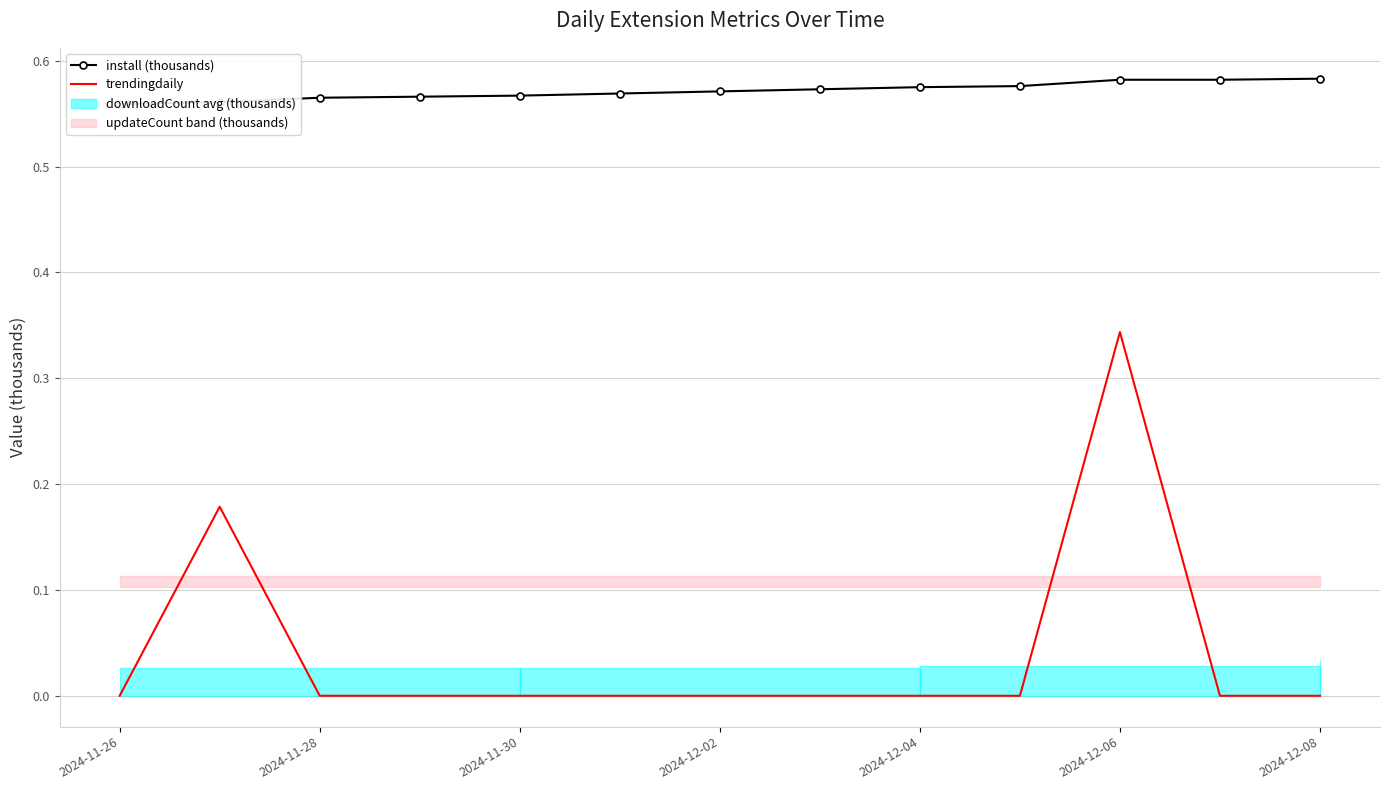

What is the difference between the maximum and minimum values in the trendingdaily series?

0.3